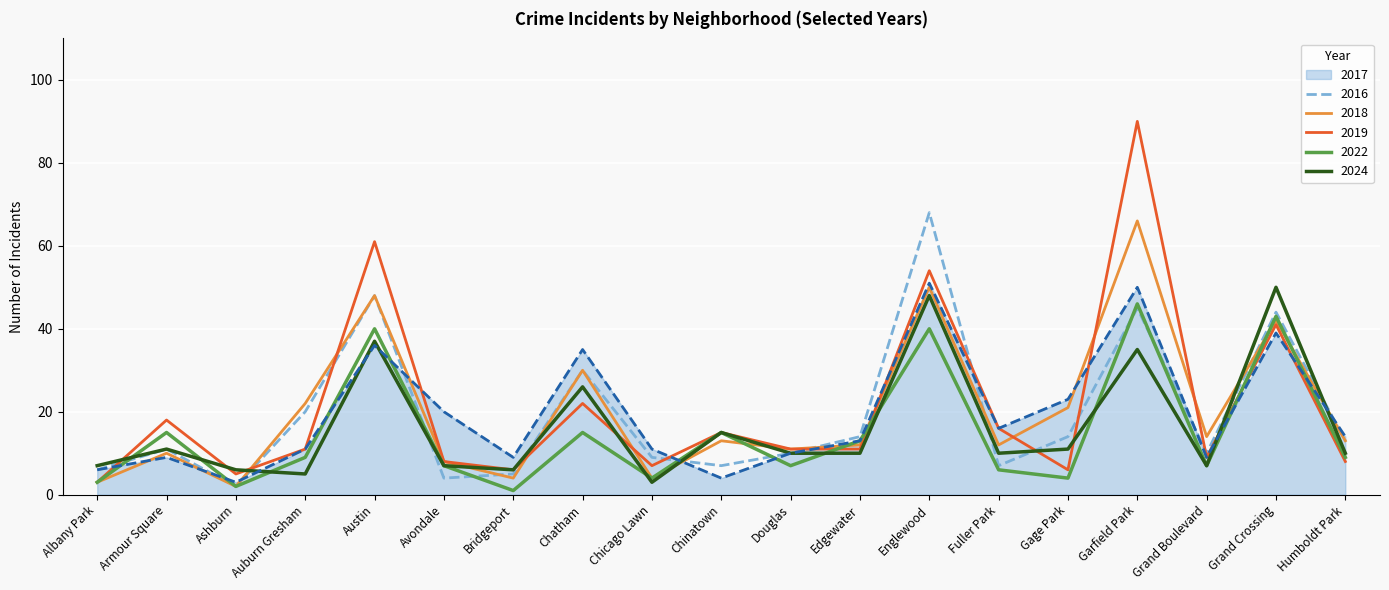

At which category is the sum across all series the highest?

Garfield Park